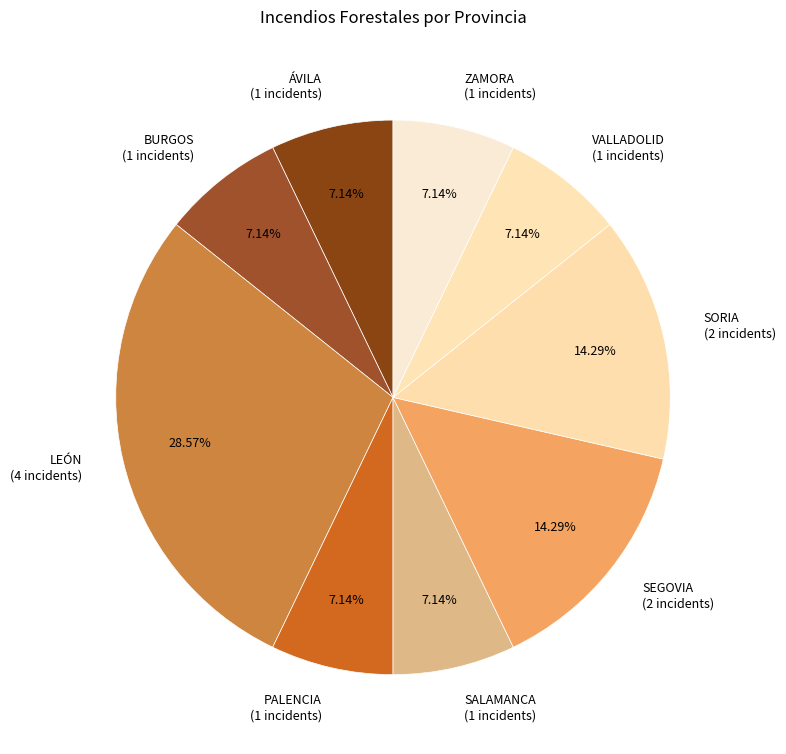

Is the sum of SALAMANCA and LEÓN greater than half?

No